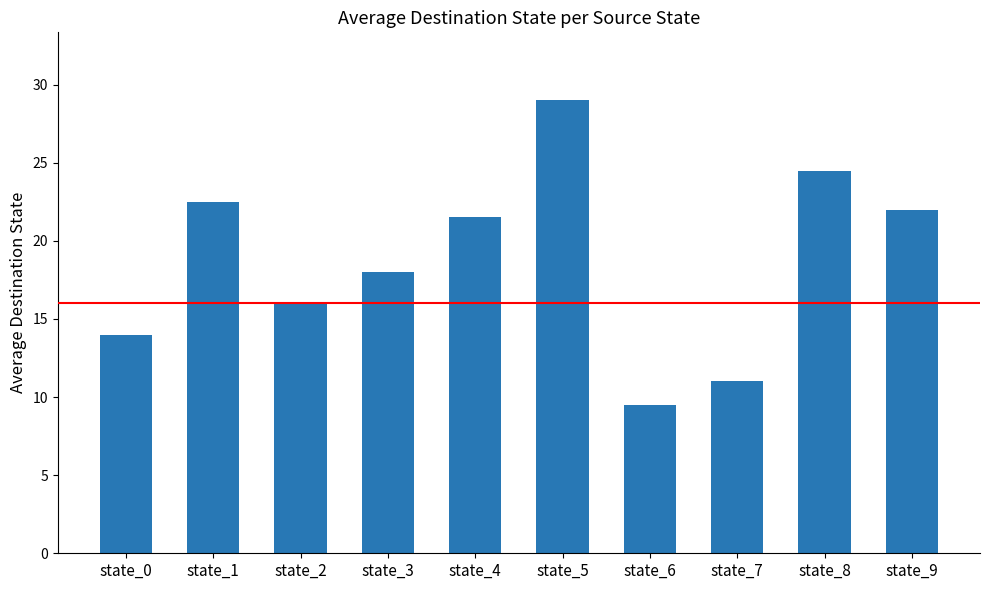

Which has a higher value, state_6 or state_3?

state_3